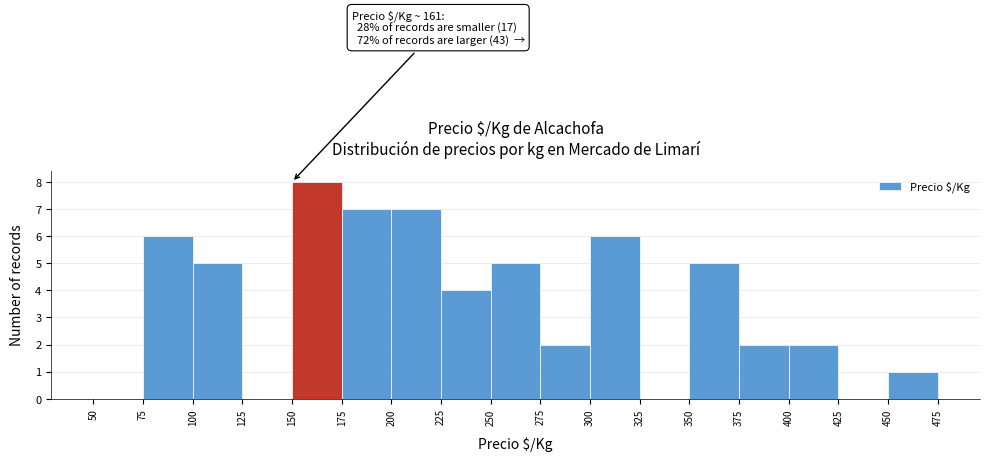

Which range on the x-axis has the tallest bar?

150 to 175